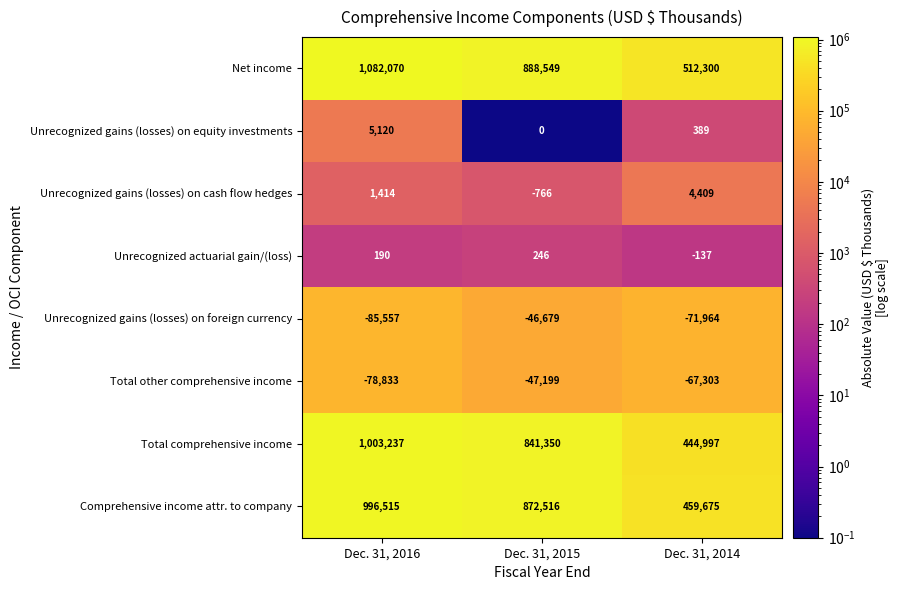

The value of Unrecognized gains (losses) on cash flow hedges at Dec. 31, 2016 is 2518. True or false?

False